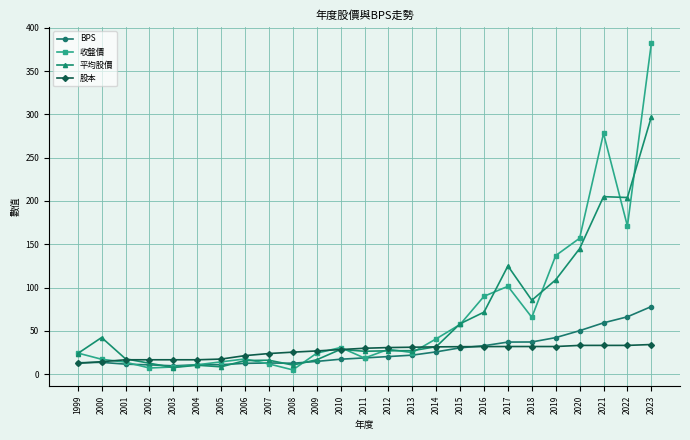

What is the approximate value of 平均股價 at 2006?

15.8